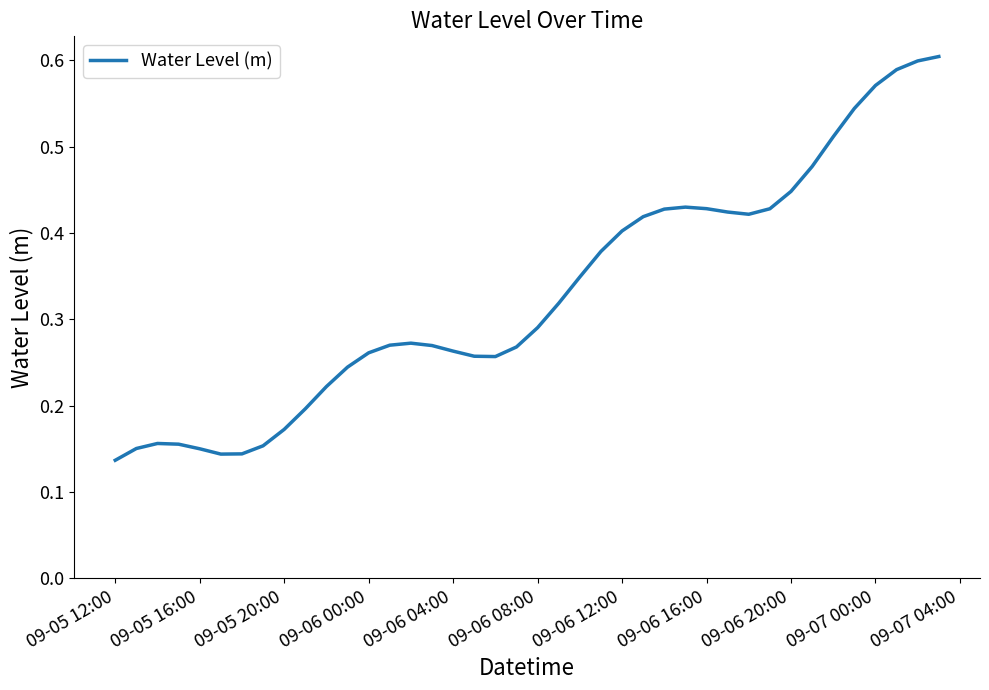

How many lines are shown in the chart?

1